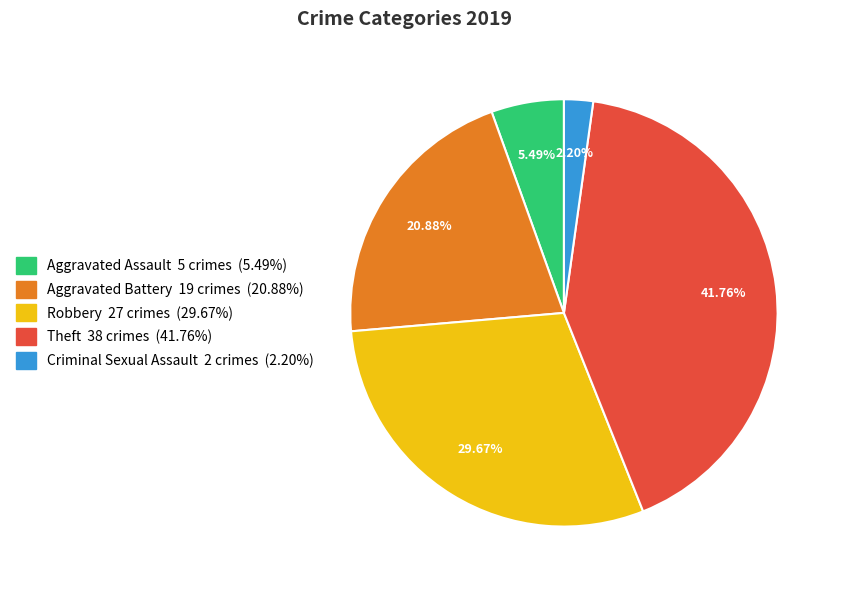

Is there a majority slice in this chart?

No